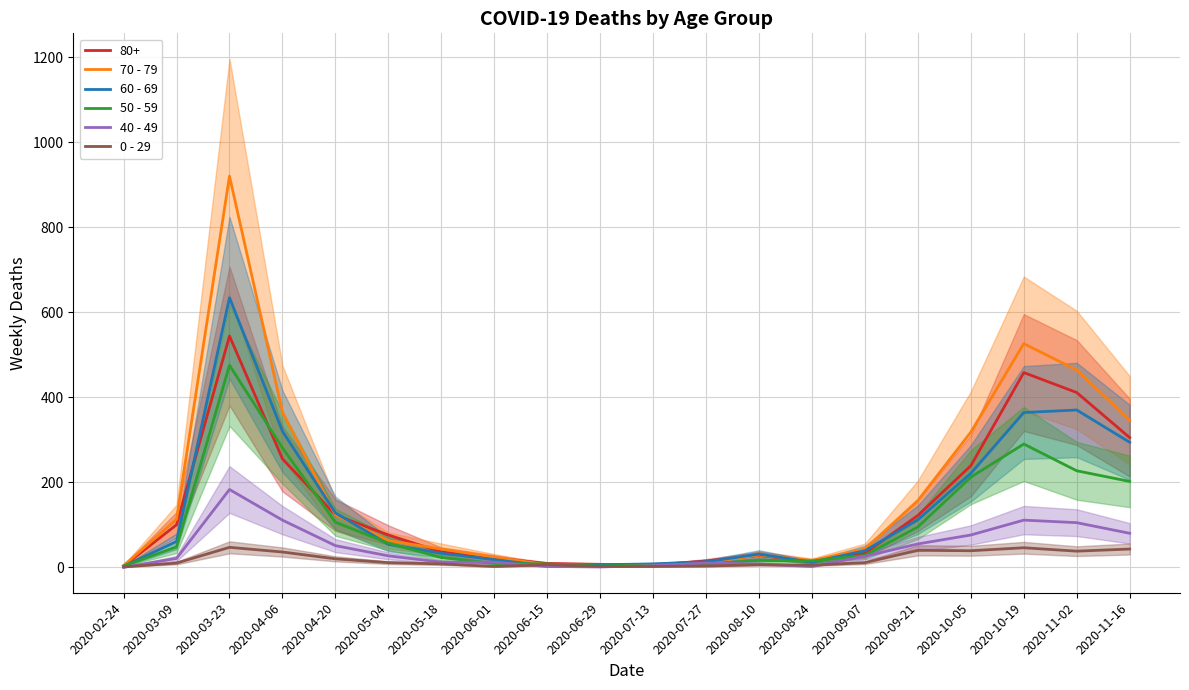

At which label does 70 - 79 reach its peak?

2020-03-23